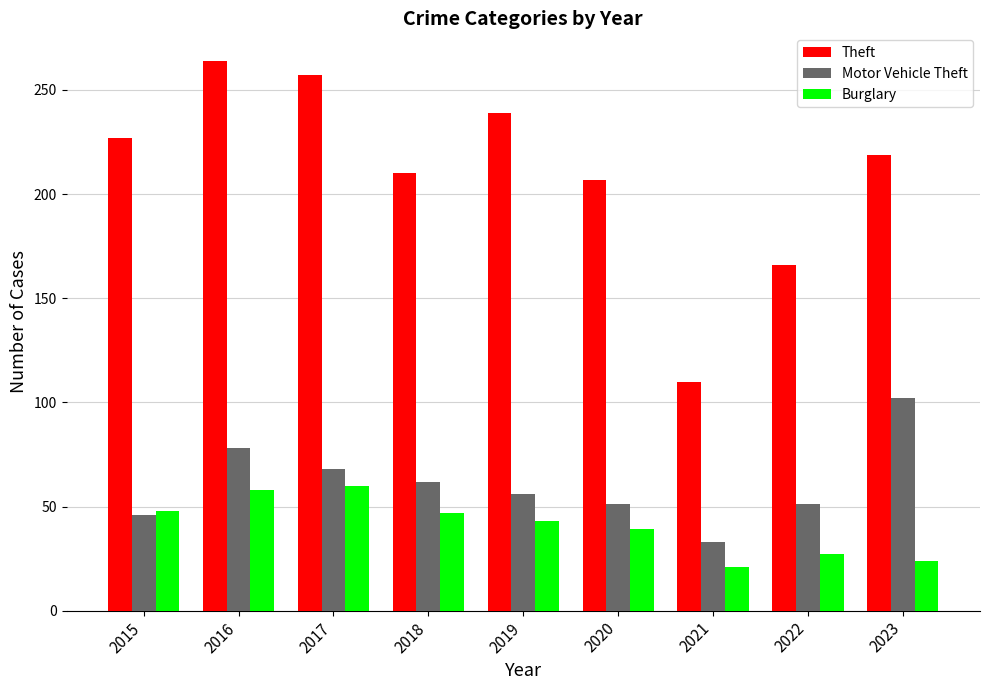

The value of Theft at 2023 is 219. True or false?

True